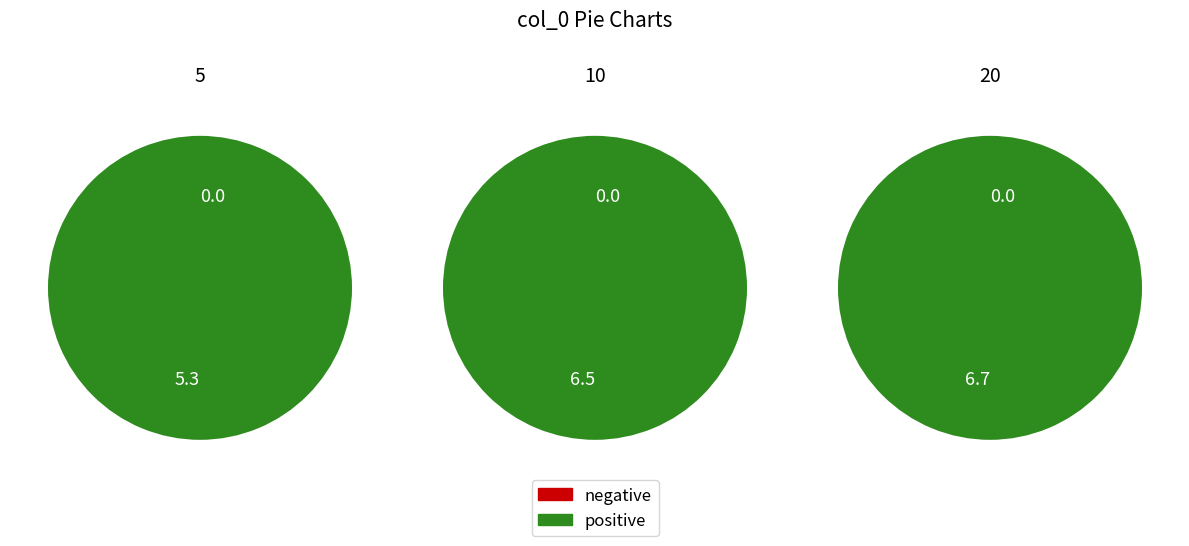

What percentage is the 5 slice, to the nearest percent?

29%